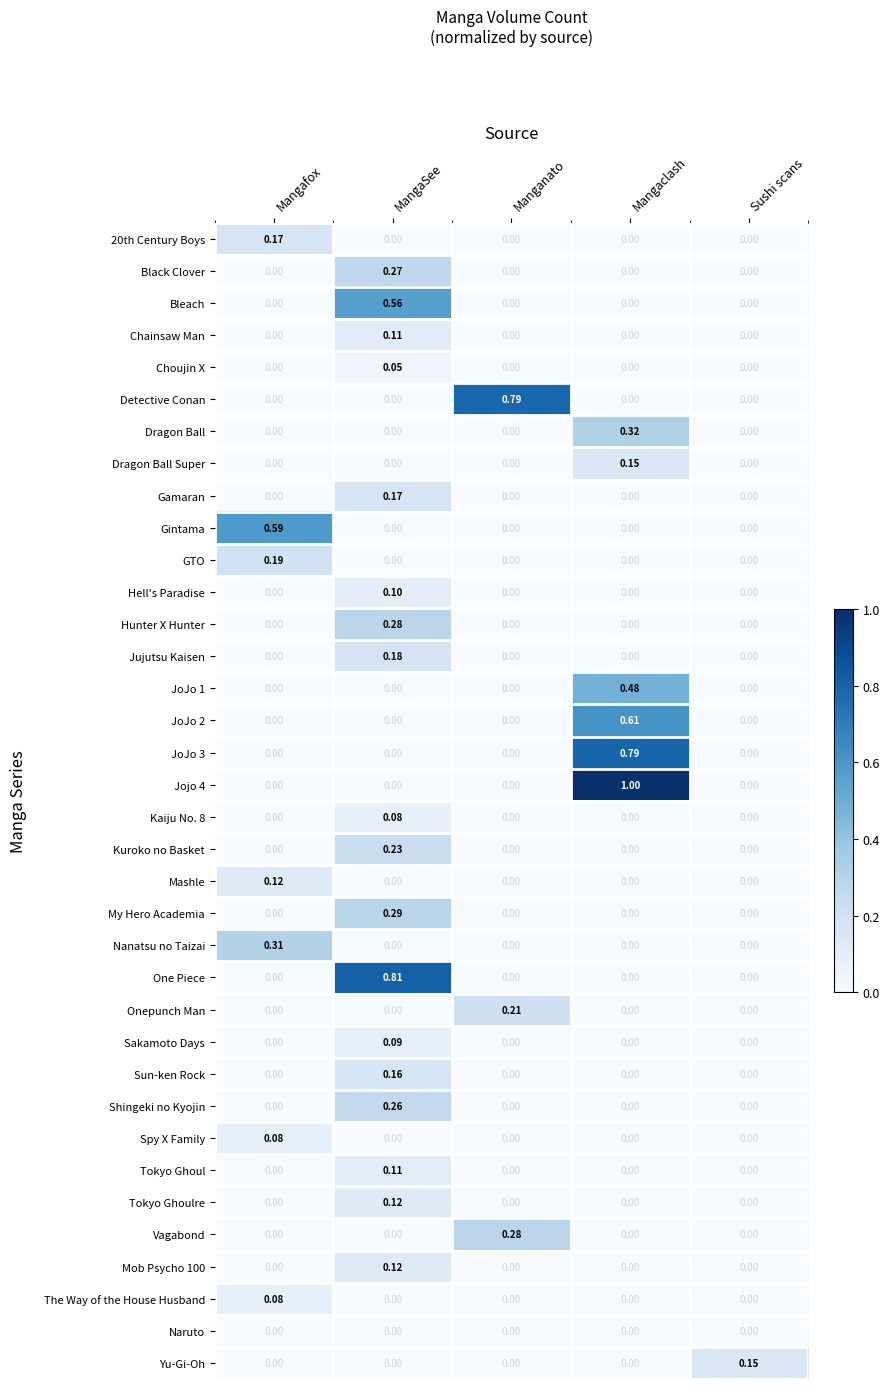

At which category is the sum across all series the highest?

MangaSee